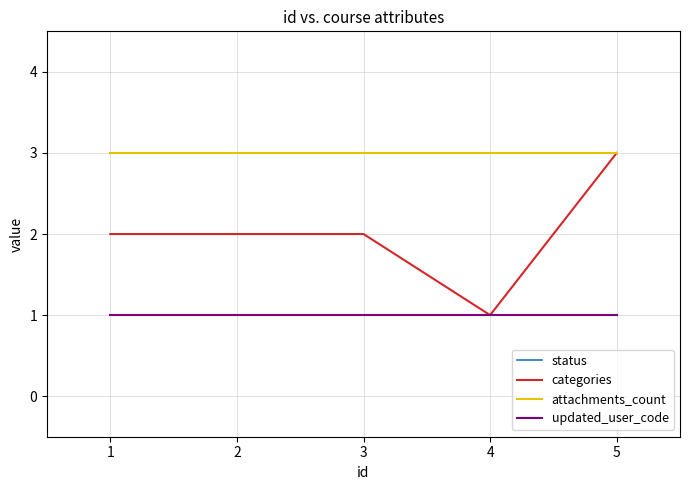

Rank the categories by categories value from lowest to highest.

4, 1, 2, 3, 5